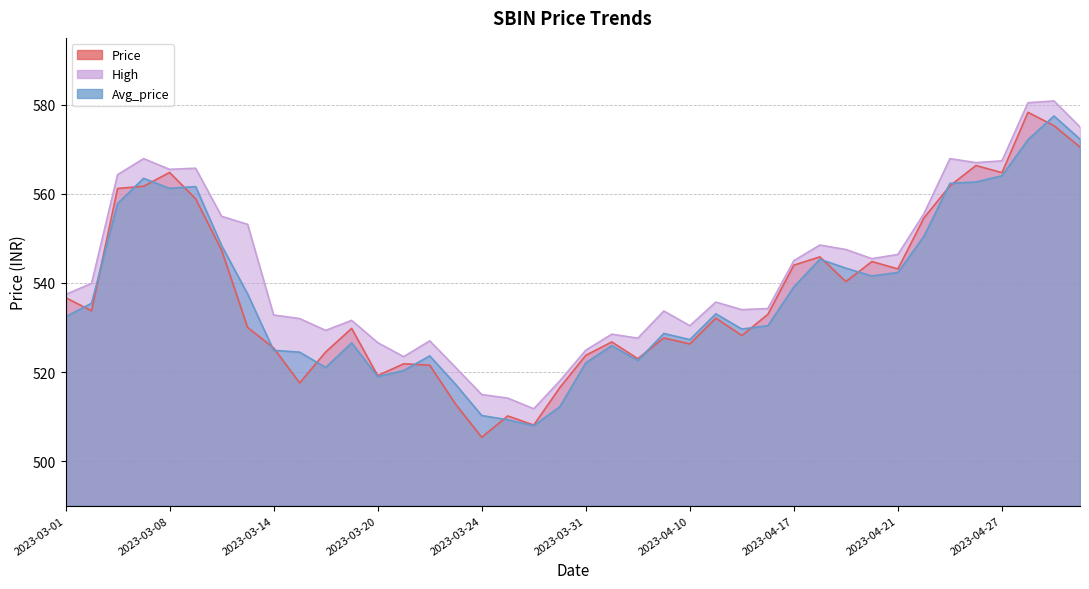

Reading left to right, transcribe all the data shown in this chart.

Price: 2023-03-01=536.7	2023-03-02=533.8	2023-03-03=561.2	2023-03-06=561.7	2023-03-08=564.8	2023-03-09=558.9	2023-03-10=547.4	2023-03-13=530.0	2023-03-14=525.4	2023-03-15=517.5	2023-03-16=524.5	2023-03-17=529.8	2023-03-20=519.2	2023-03-21=521.9	2023-03-22=521.5	2023-03-23=512.8	2023-03-24=505.4	2023-03-27=510.1	2023-03-28=508.1	2023-03-29=516.5	2023-03-31=523.8	2023-04-03=526.8	2023-04-05=523.0	2023-04-06=527.6	2023-04-10=526.3	2023-04-11=532.1	2023-04-12=528.2	2023-04-13=533.0	2023-04-17=544.0	2023-04-18=545.9	2023-04-19=540.3	2023-04-20=544.8	2023-04-21=543.1	2023-04-24=554.6	2023-04-25=561.8	2023-04-26=566.4	2023-04-27=564.8	2023-04-28=578.3	2023-05-02=575.3	2023-05-03=570.5
High: 2023-03-01=537.4	2023-03-02=539.9	2023-03-03=564.3	2023-03-06=567.9	2023-03-08=565.5	2023-03-09=565.8	2023-03-10=555.0	2023-03-13=553.1	2023-03-14=532.8	2023-03-15=532.0	2023-03-16=529.4	2023-03-17=531.6	2023-03-20=526.6	2023-03-21=523.5	2023-03-22=527.0	2023-03-23=521.0	2023-03-24=515.0	2023-03-27=514.1	2023-03-28=511.8	2023-03-29=518.0	2023-03-31=524.9	2023-04-03=528.5	2023-04-05=527.6	2023-04-06=533.7	2023-04-10=530.4	2023-04-11=535.7	2023-04-12=534.0	2023-04-13=534.2	2023-04-17=545.0	2023-04-18=548.5	2023-04-19=547.5	2023-04-20=545.5	2023-04-21=546.4	2023-04-24=555.5	2023-04-25=567.9	2023-04-26=567.0	2023-04-27=567.4	2023-04-28=580.5	2023-05-02=580.9	2023-05-03=575.0
Avg_price: 2023-03-01=532.4	2023-03-02=535.5	2023-03-03=557.8	2023-03-06=563.5	2023-03-08=561.2	2023-03-09=561.6	2023-03-10=548.4	2023-03-13=537.5	2023-03-14=524.9	2023-03-15=524.5	2023-03-16=521.0	2023-03-17=526.5	2023-03-20=519.0	2023-03-21=520.3	2023-03-22=523.6	2023-03-23=517.2	2023-03-24=510.2	2023-03-27=509.3	2023-03-28=508.0	2023-03-29=512.2	2023-03-31=522.1	2023-04-03=525.9	2023-04-05=522.6	2023-04-06=528.7	2023-04-10=527.3	2023-04-11=533.1	2023-04-12=529.6	2023-04-13=530.4	2023-04-17=539.1	2023-04-18=545.3	2023-04-19=543.3	2023-04-20=541.6	2023-04-21=542.4	2023-04-24=550.5	2023-04-25=562.3	2023-04-26=562.7	2023-04-27=564.0	2023-04-28=572.1	2023-05-02=577.5	2023-05-03=572.3